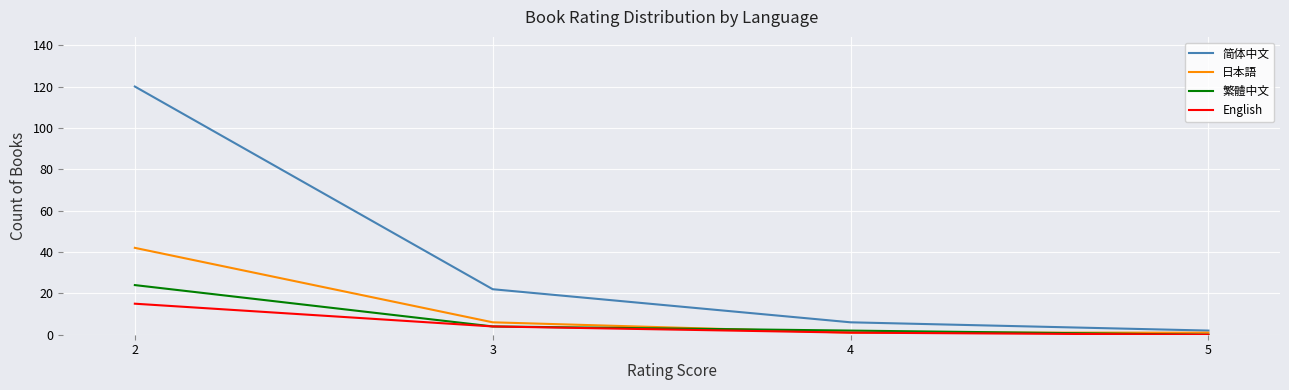

Which series has the largest range (max minus min)?

简体中文